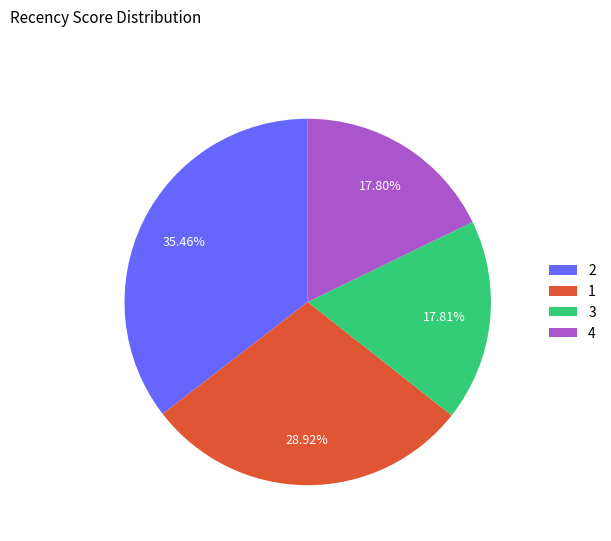

Count the number of slices in the pie.

4